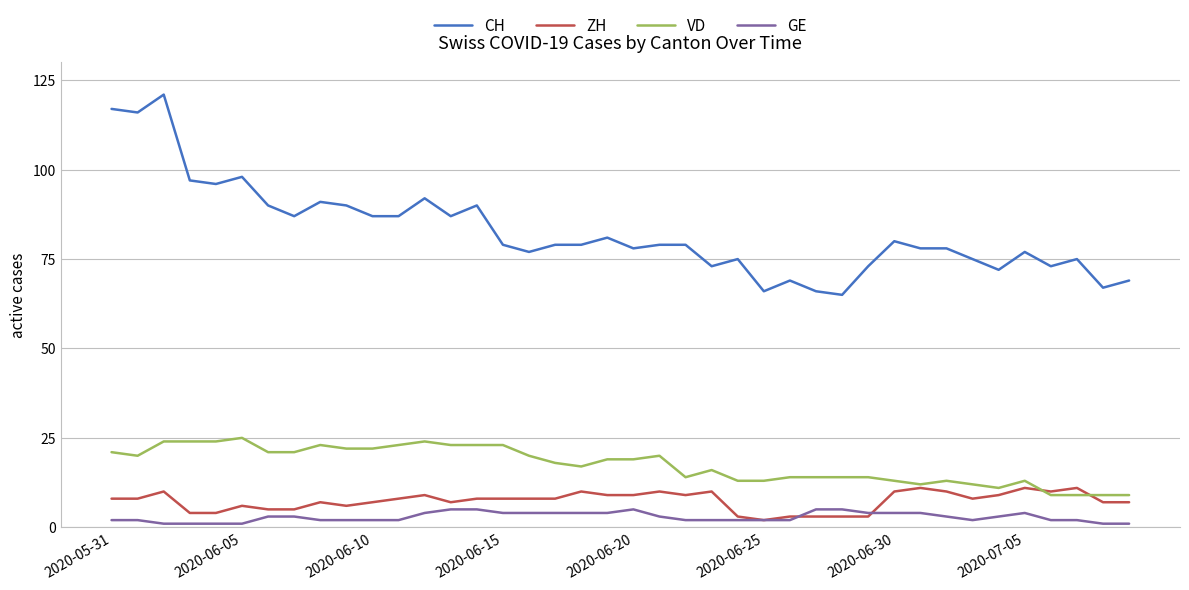

What is the greatest value displayed?

121